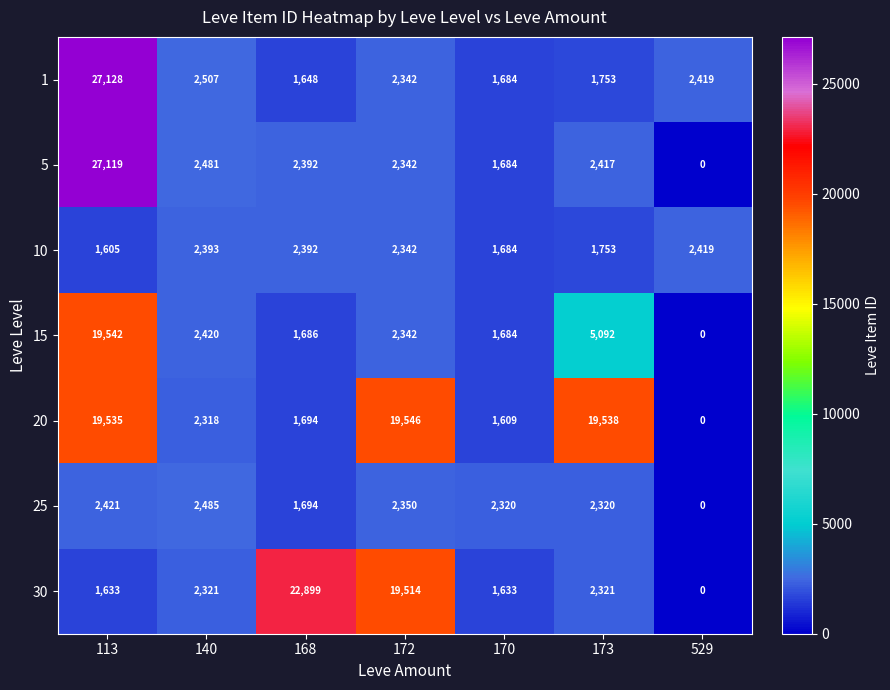

Rank the series by their maximum value, from lowest to highest.

10, 25, 15, 20, 30, 5, 1